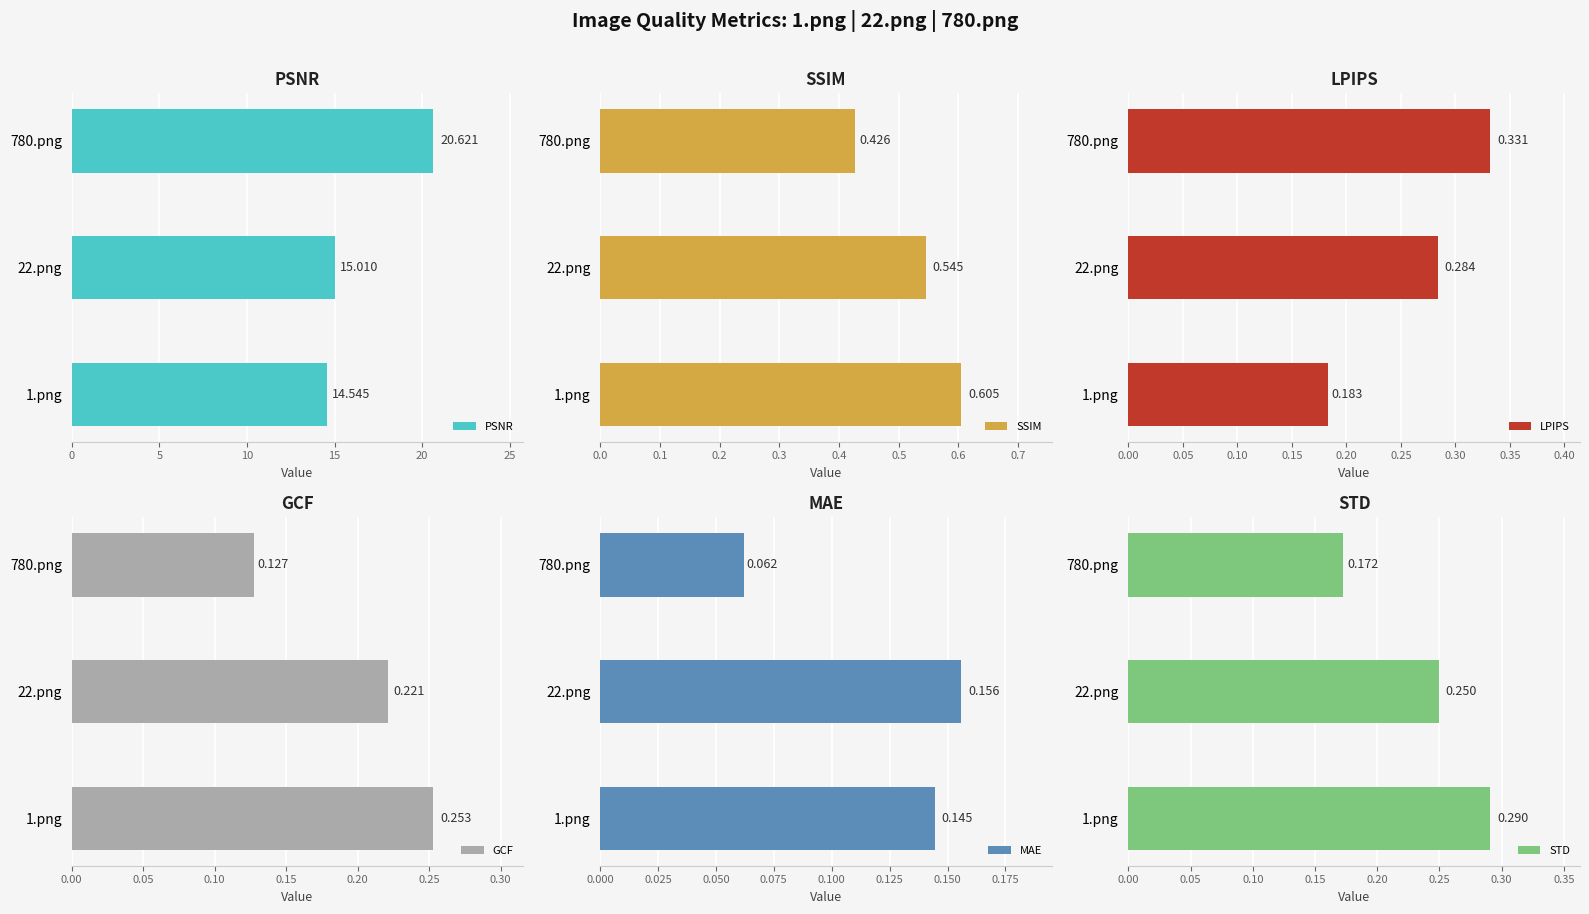

What is the maximum value for STD?

0.3